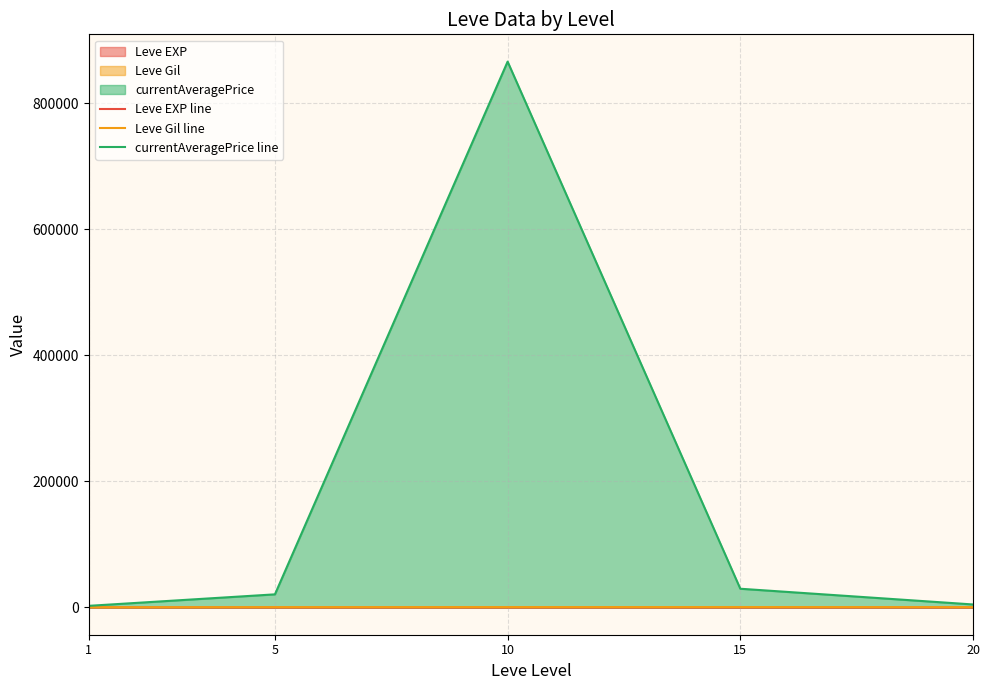

At 1, list the series in order from smallest to largest.

Leve EXP line, Leve Gil line, currentAveragePrice line